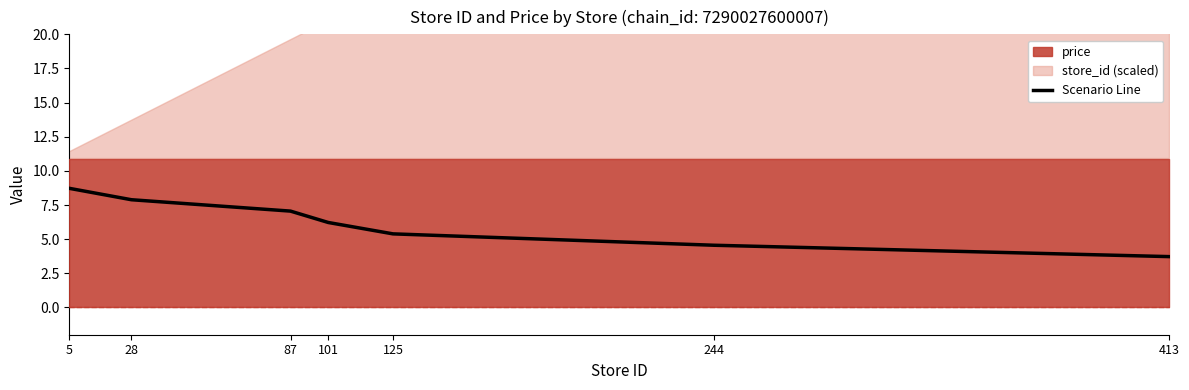

Which has a higher value, 244 or 5?

5